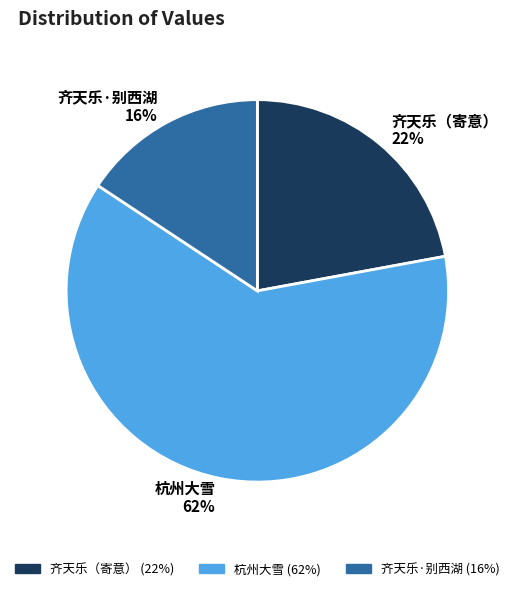

Rank the categories by value from lowest to highest.

齐天乐·别西湖, 齐天乐（寄意）, 杭州大雪